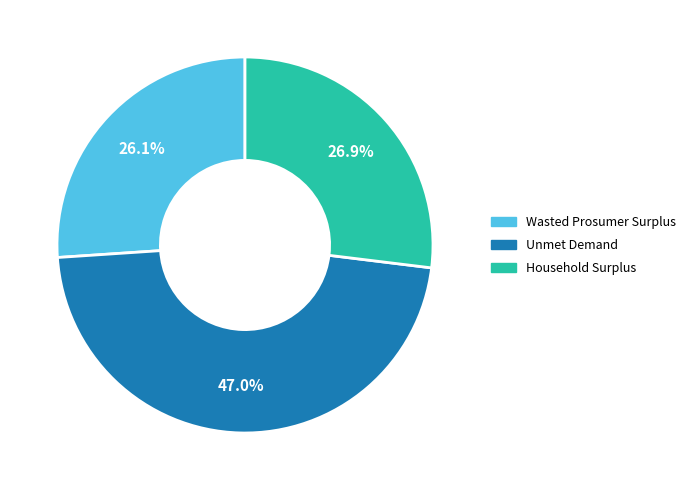

What is the ratio of the value at Unmet Demand to the value at Household Surplus?

1.7